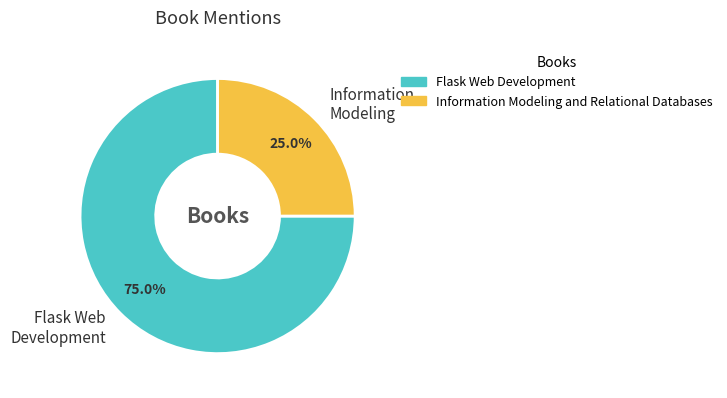

Which category has the smallest portion of the pie?

Information Modeling